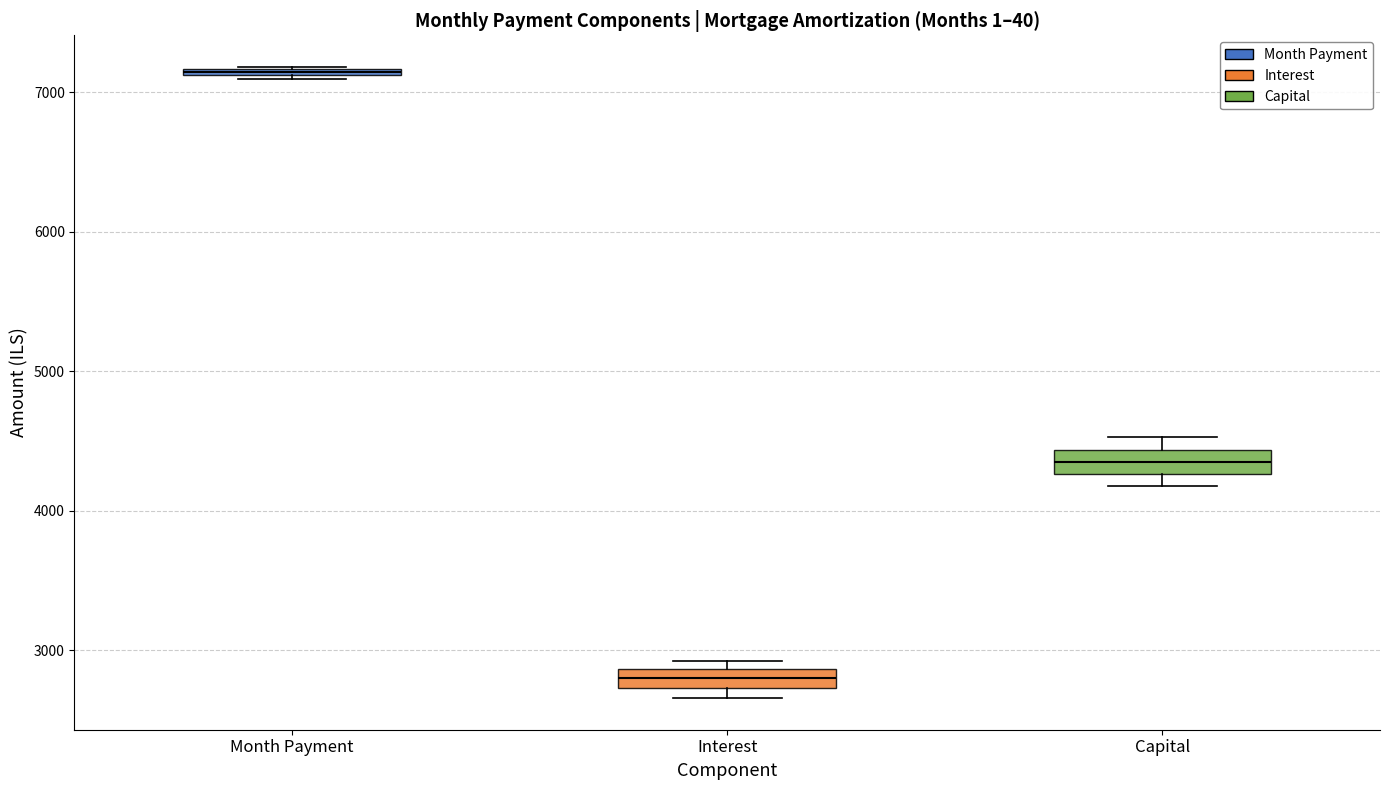

Where is the upper edge of the box for Month Payment on the y-axis? The values are not printed on the chart, so give them approximately, as read against the axis.

7200